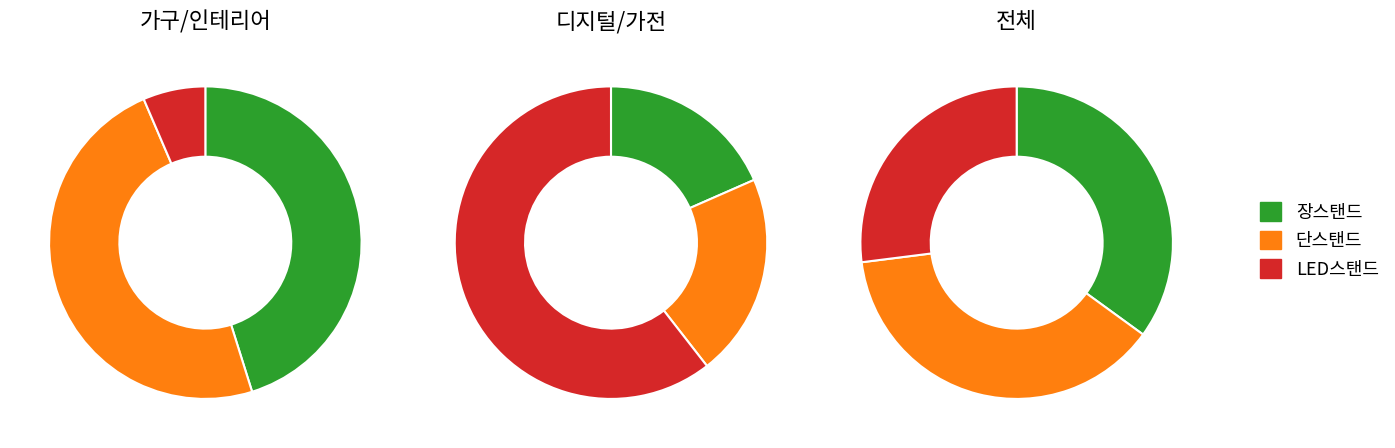

Which category has the biggest portion of the pie?

단스탠드